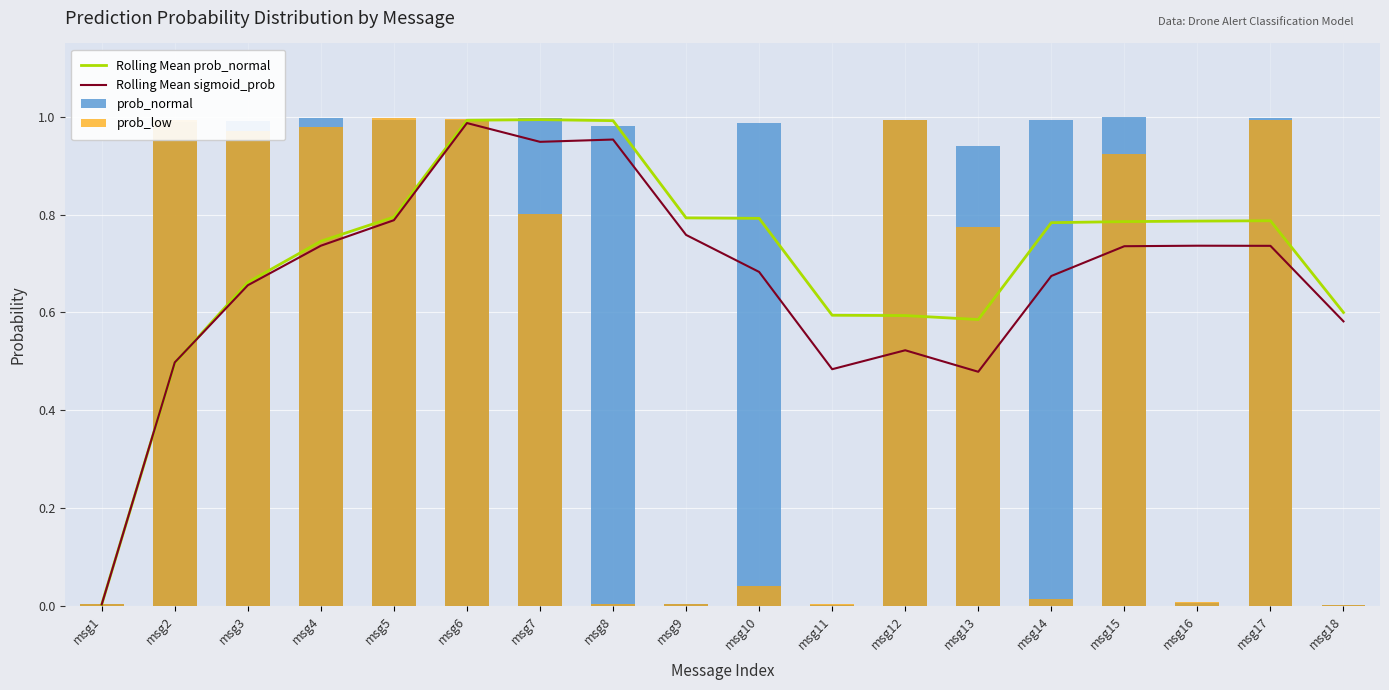

Is the value of prob_normal at msg11 greater than the value of Rolling Mean sigmoid_prob at msg17?

No